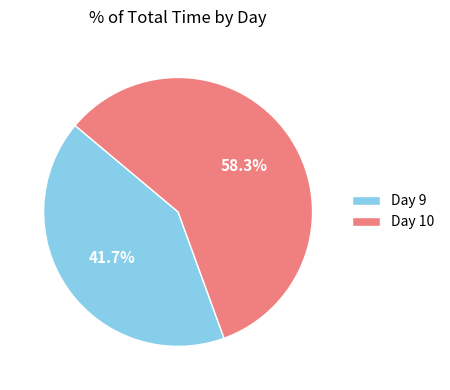

To the nearest percent, what is the average slice percentage?

50%